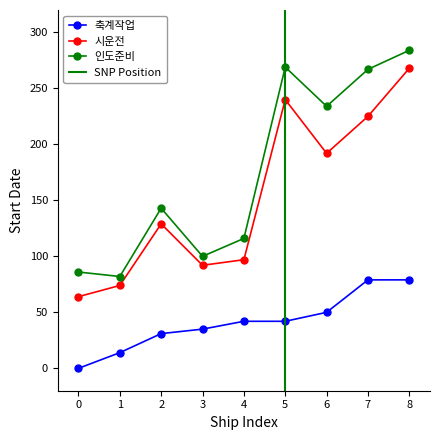

How many values in 축계작업 are above zero?

8